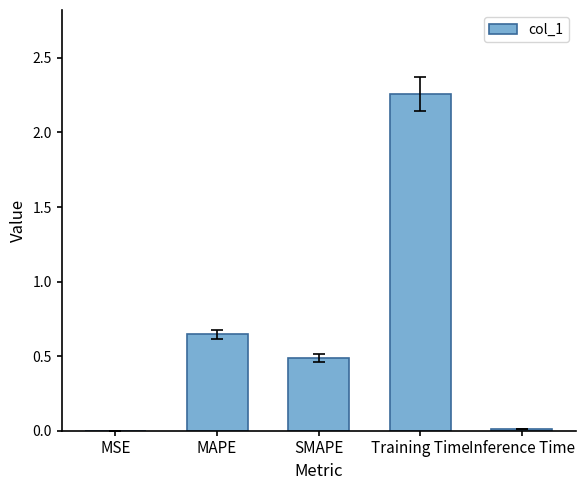

What is the sum of all values?

3.4